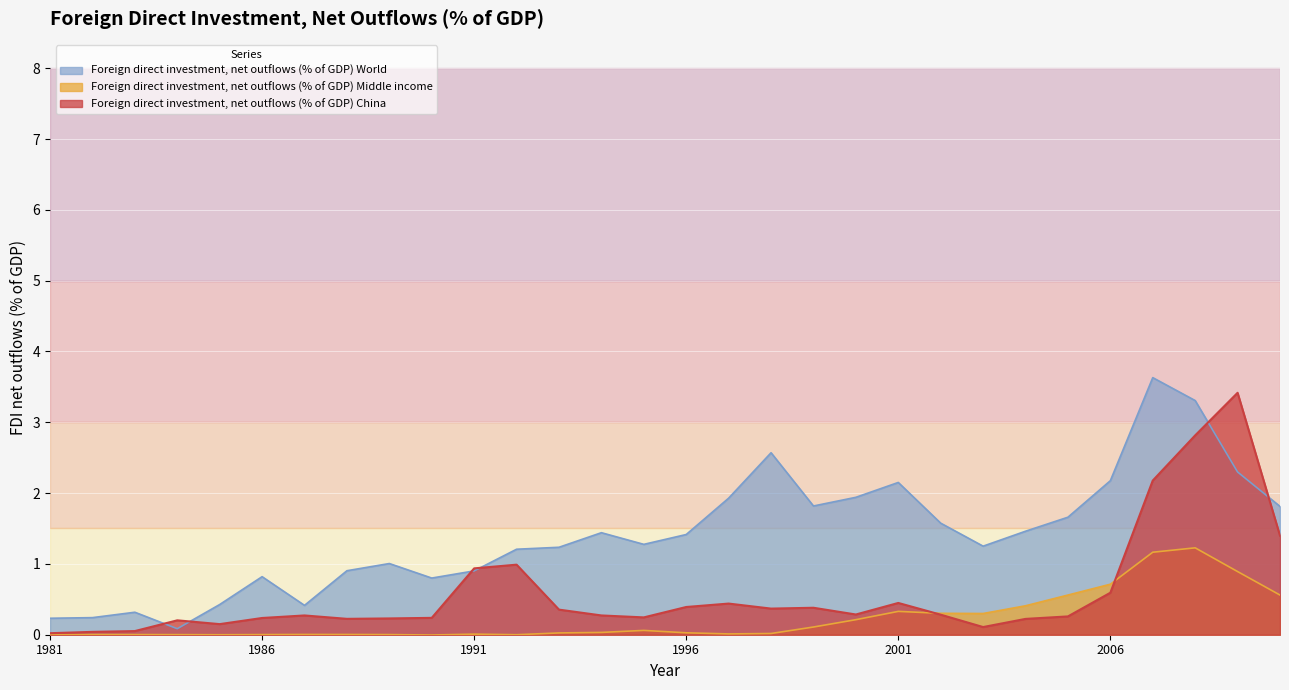

How many interior local valleys does the Foreign direct investment, net outflows (% of GDP) China series have?

6